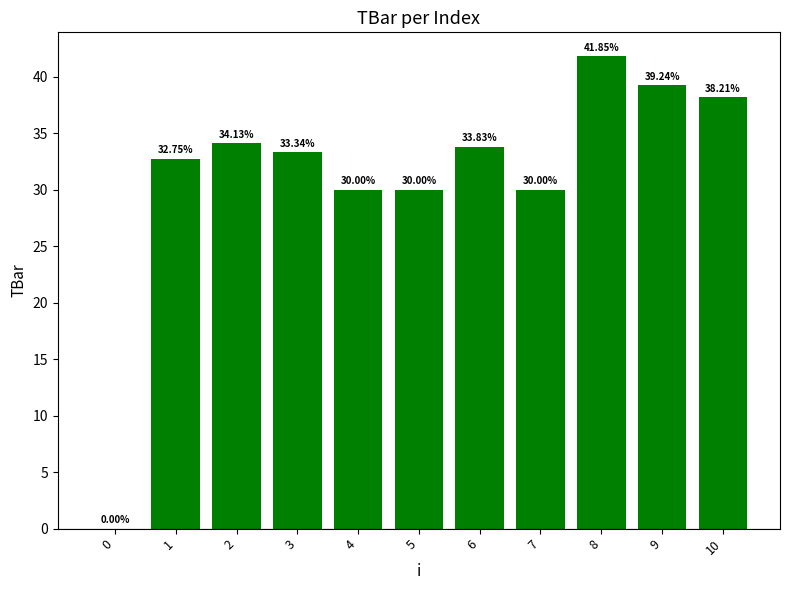

What is the difference between the values at 0 and 2?

34.1